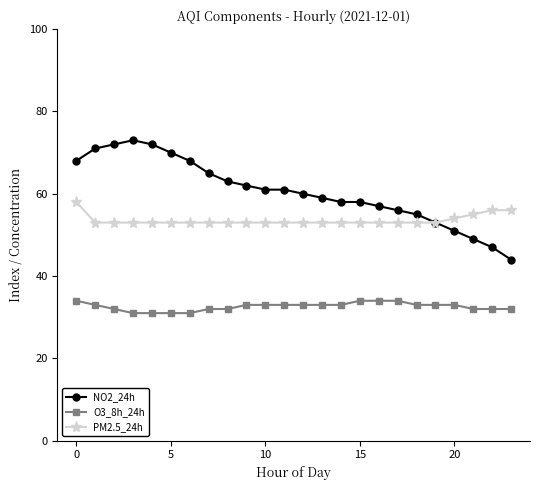

How many PM2.5_24h values are between 53 and 54?

20